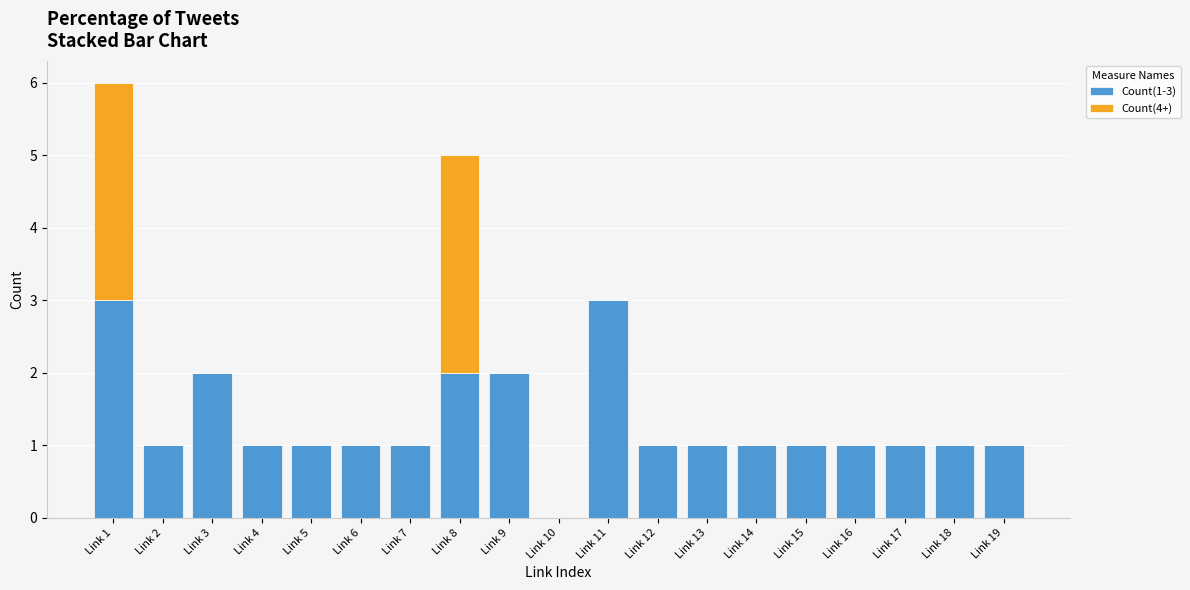

The Count(1-3) series shows 1 at Link 4. True or false?

True